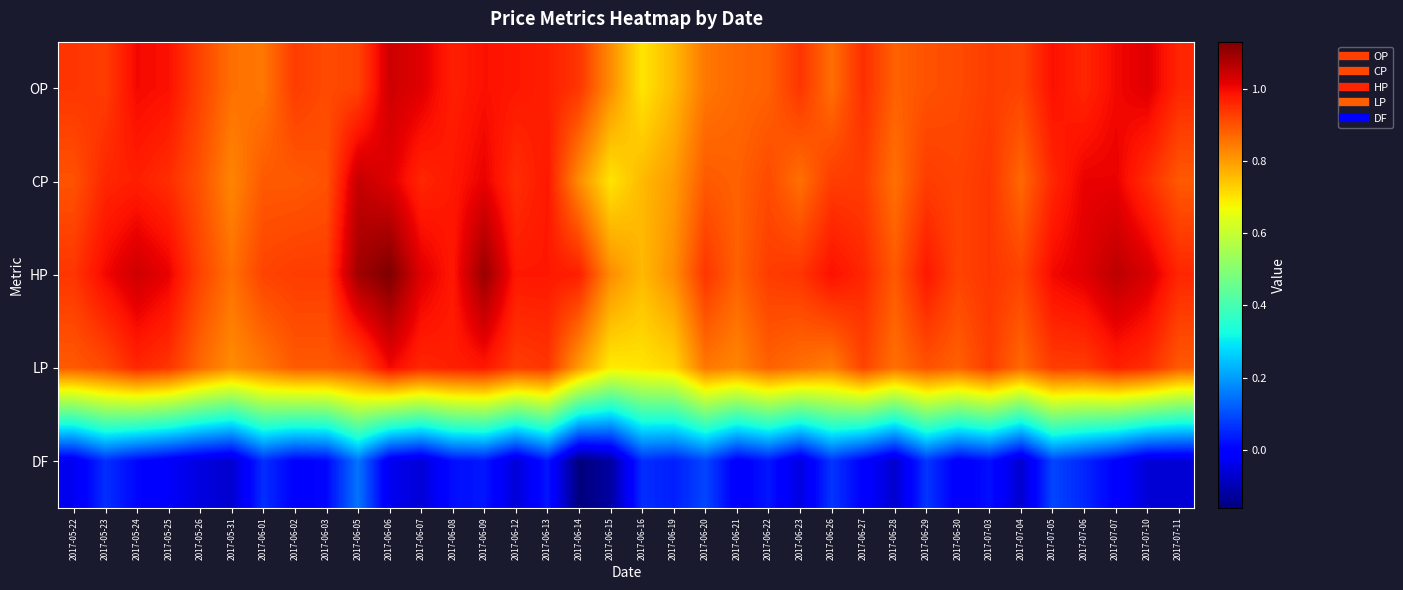

Which label corresponds to the smallest value in the chart?

2017-06-14